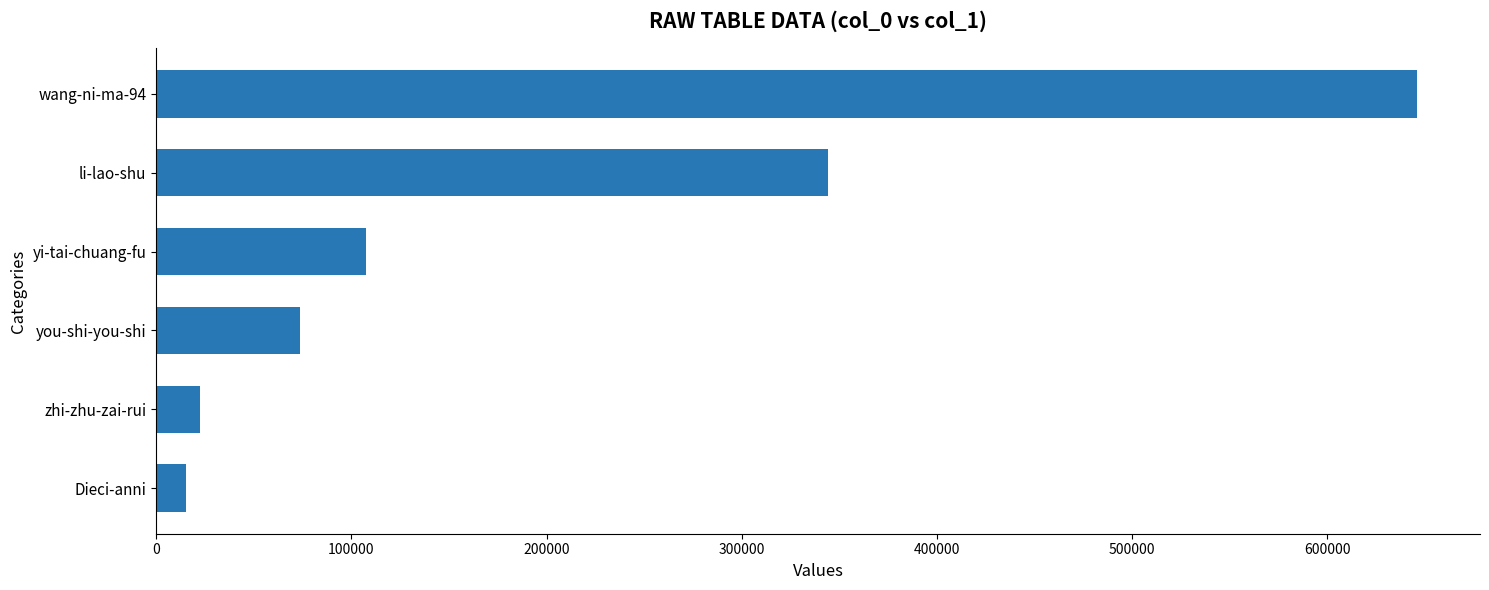

Is it true that the value at Dieci-anni is 15101?

True